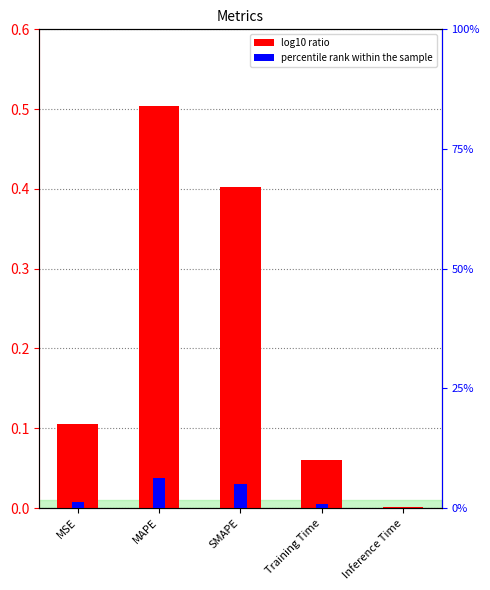

At how many categories does at least one series exceed 0?

5